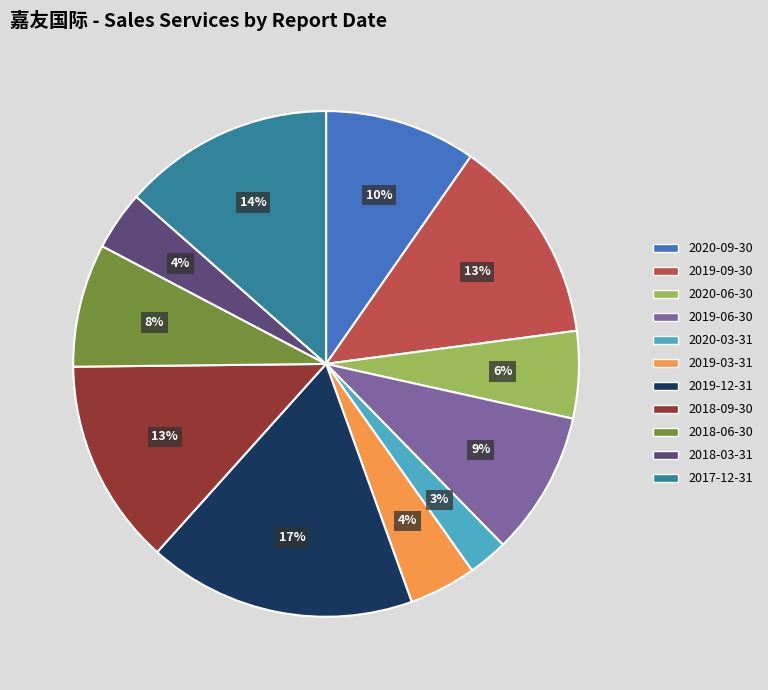

To the nearest percent, what is the average slice percentage?

9%